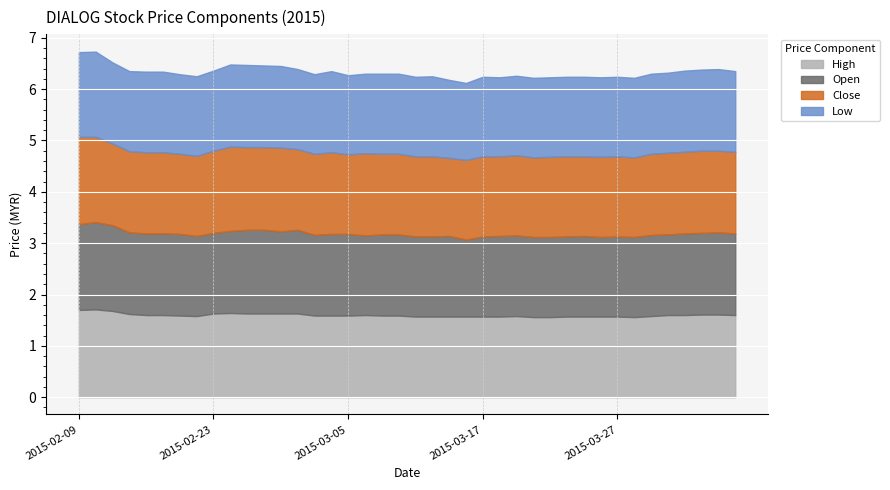

How many lines are shown in the chart?

4